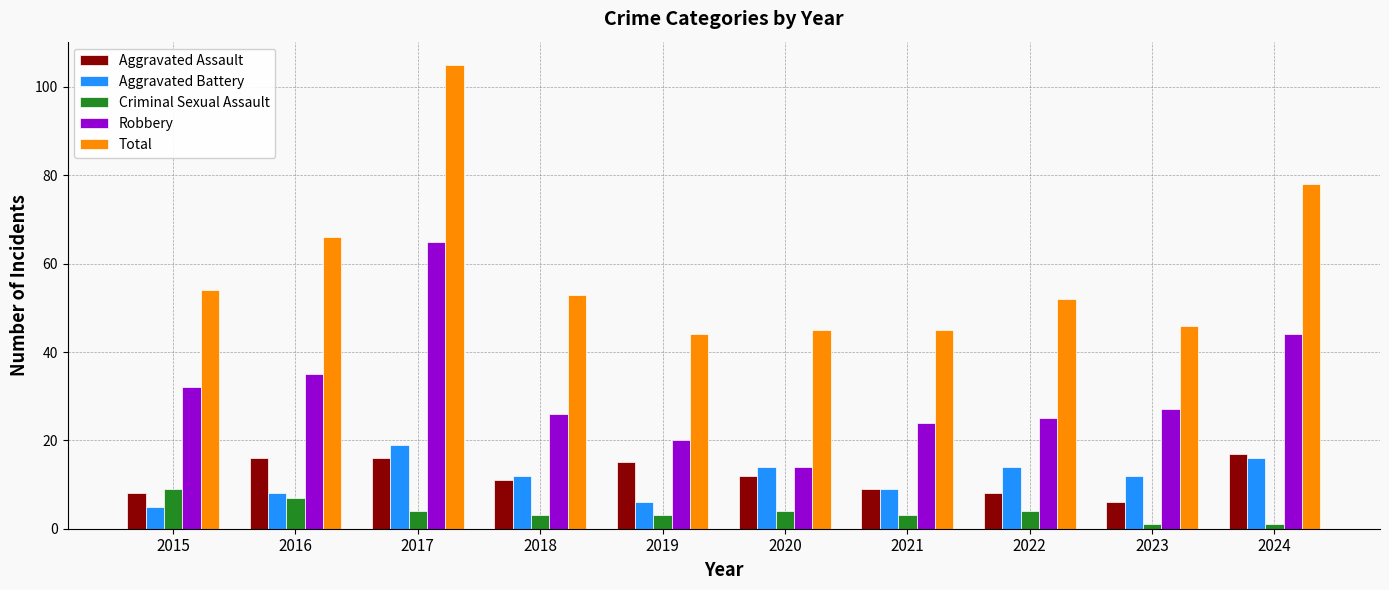

Are the bars grouped side by side (vs. stacked)?

Yes